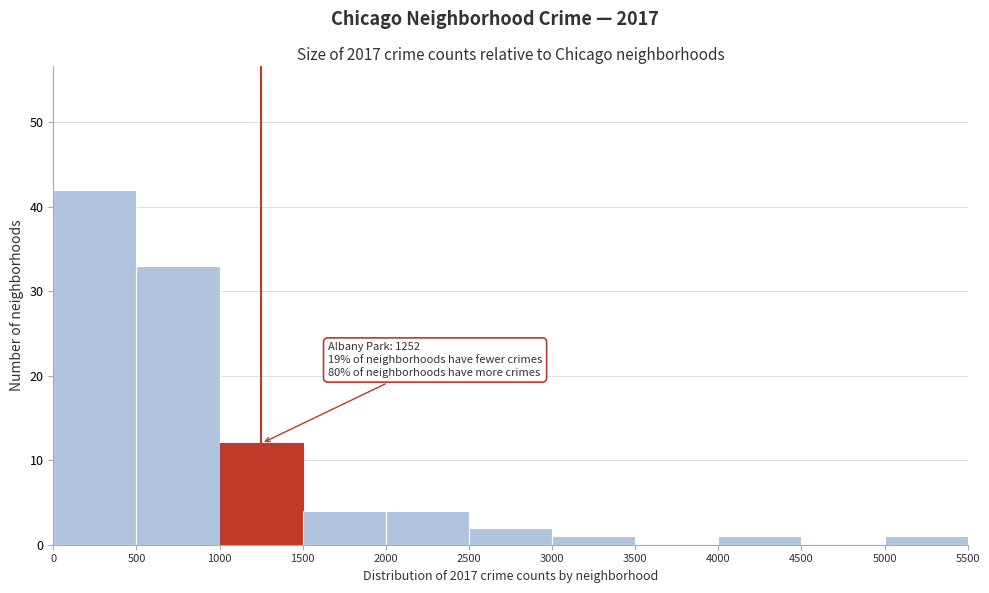

Over which range of the x-axis is the bar tallest?

0 to 500